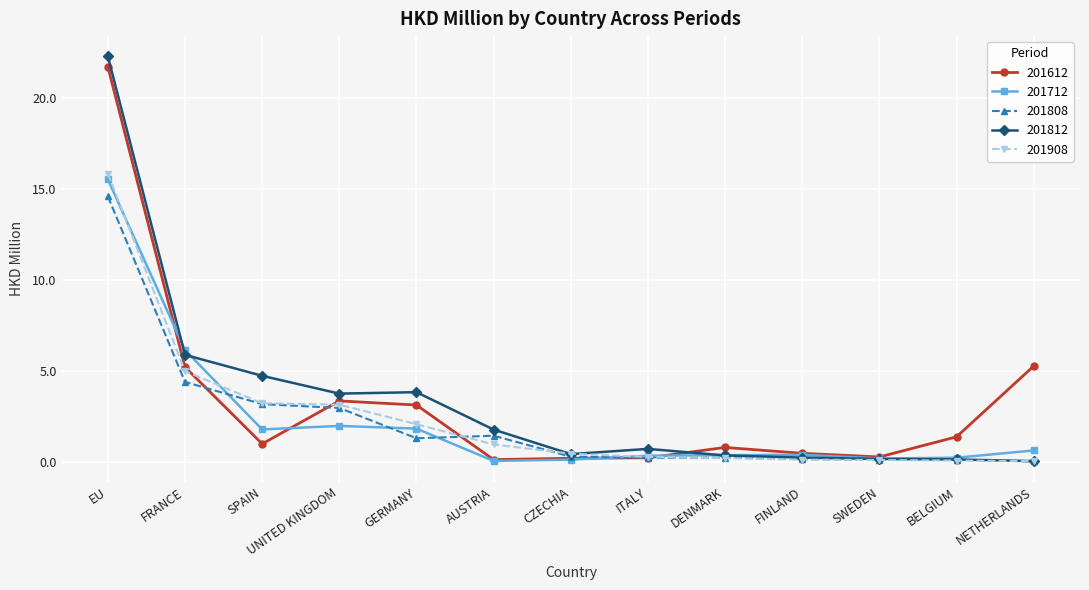

True or false: 201712 and 201908 cross at least once.

True